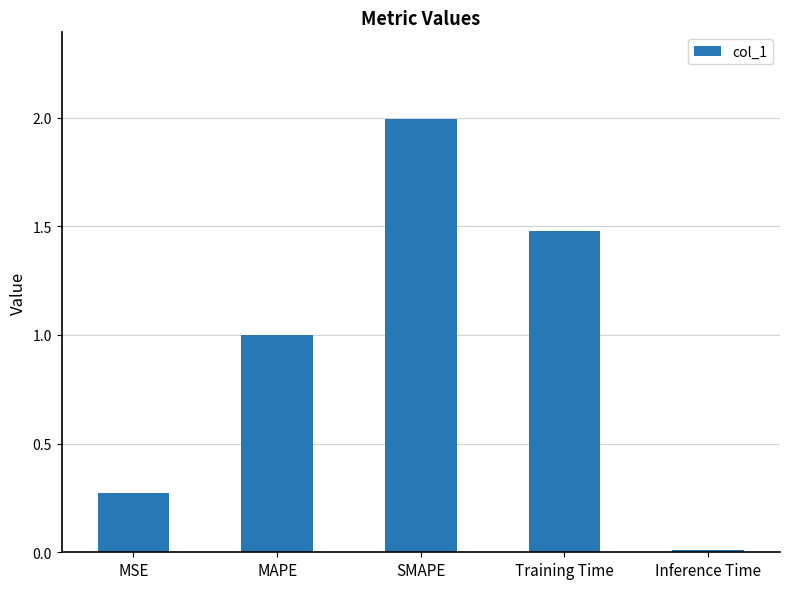

Approximately how many times larger is the value at SMAPE compared to Training Time?

1.4